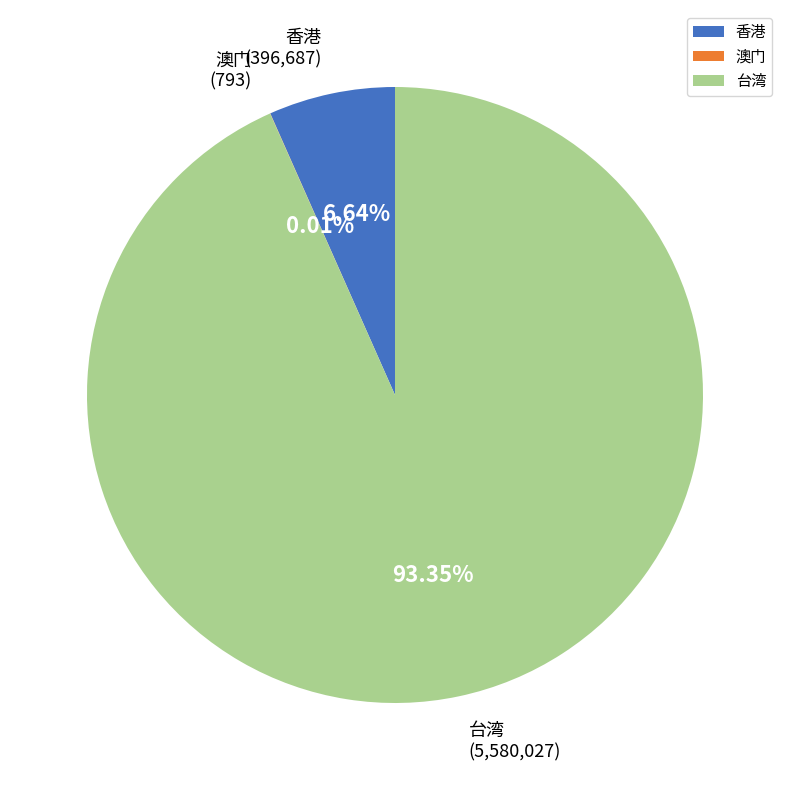

Does any single category account for the majority?

Yes